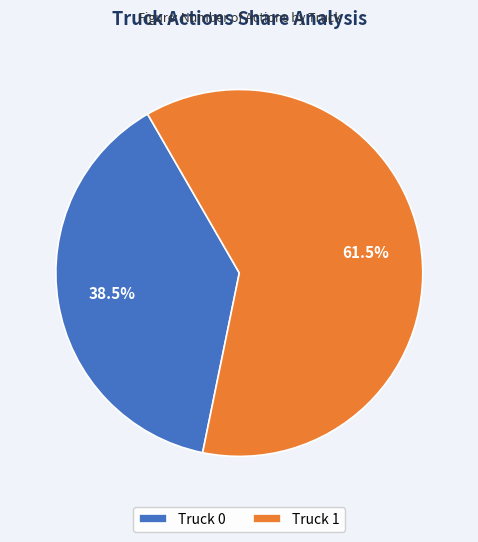

How many segments does this pie chart have?

2